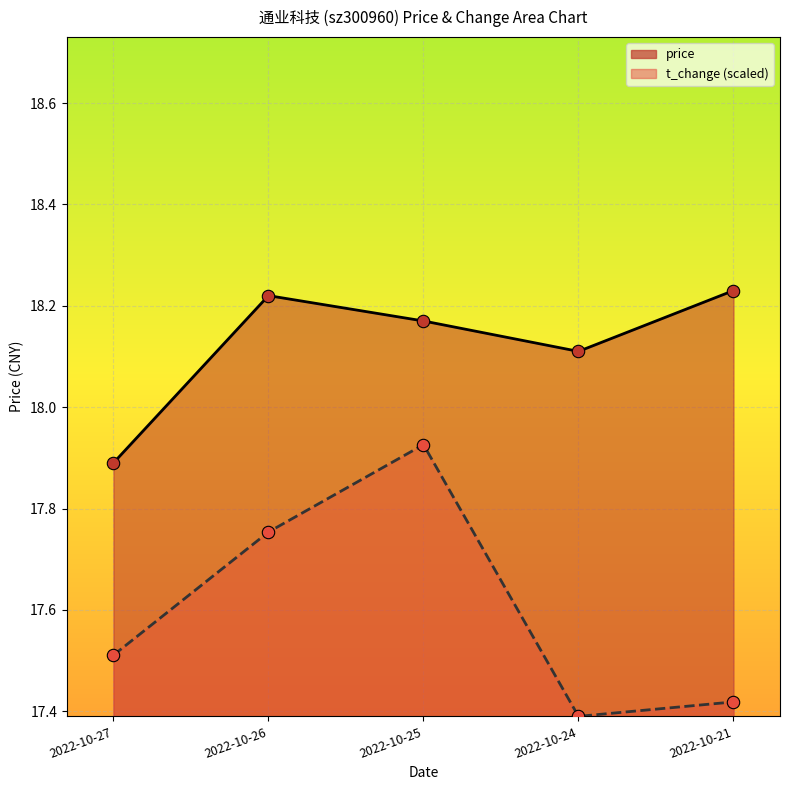

At how many categories does at least one series exceed 17?

5